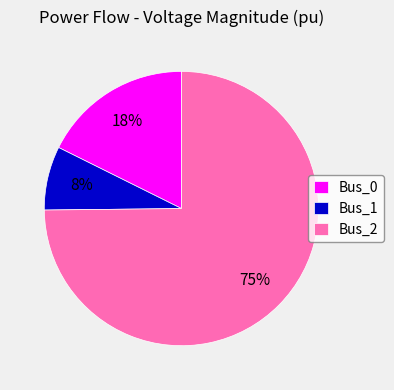

Which category has the smallest portion of the pie?

Bus_1